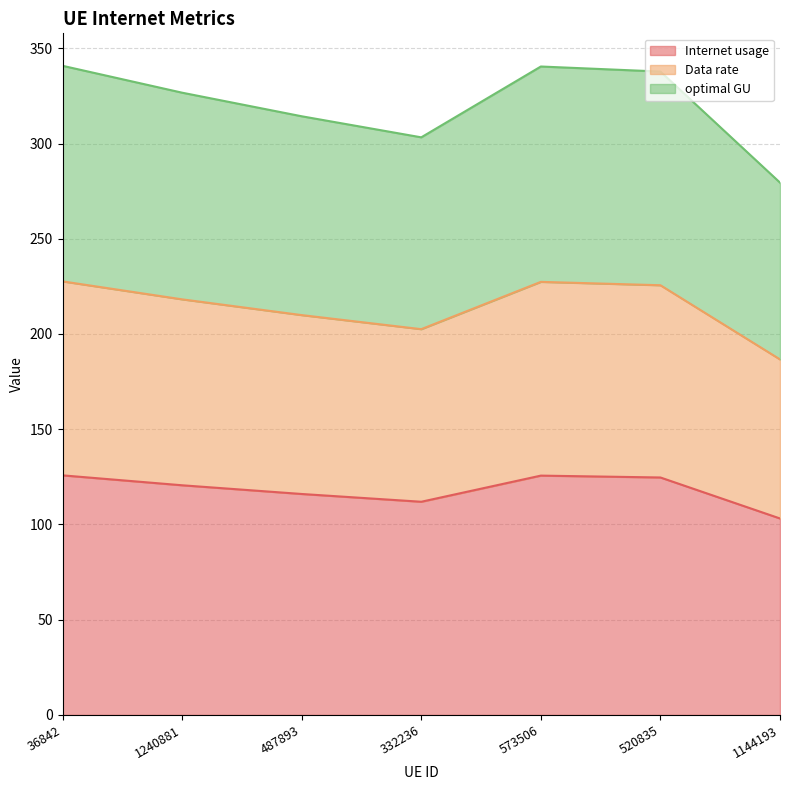

What is the difference between the maximum and minimum values in the Internet usage series?

22.6